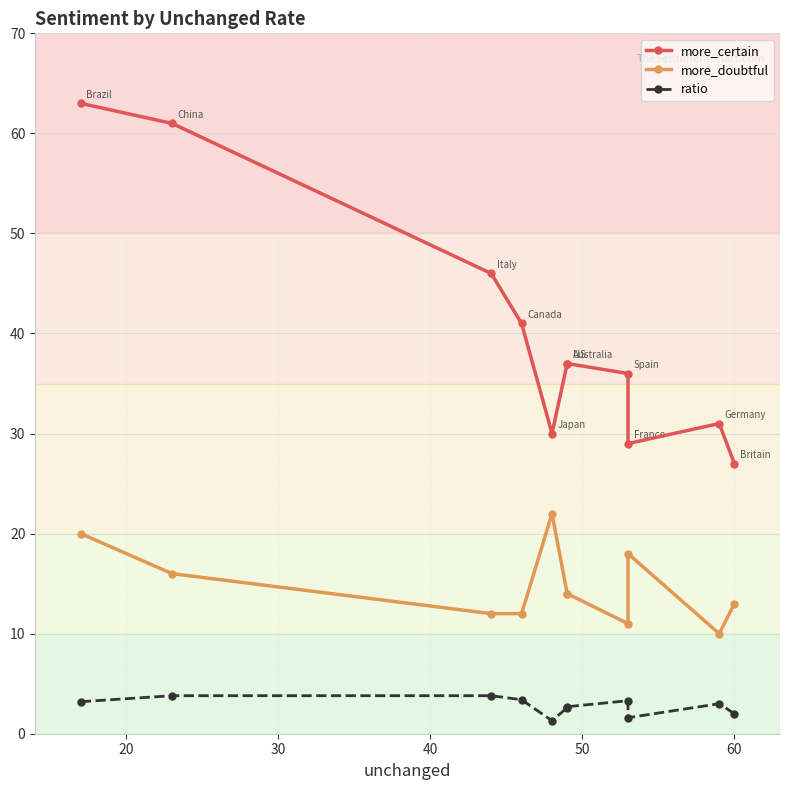

Rank the series by their maximum value, from highest to lowest.

more_certain, more_doubtful, ratio